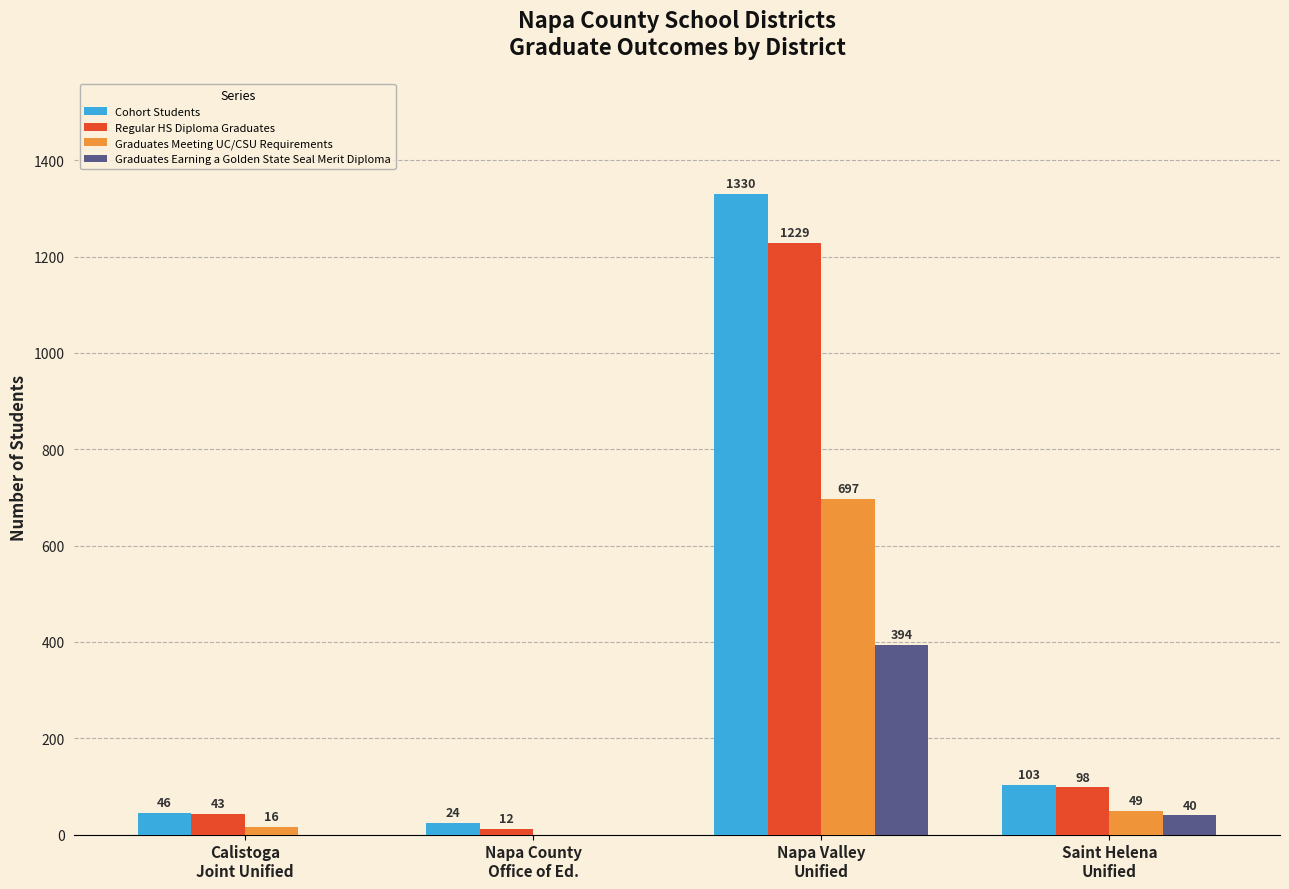

Which series has the largest total across all categories?

Cohort Students